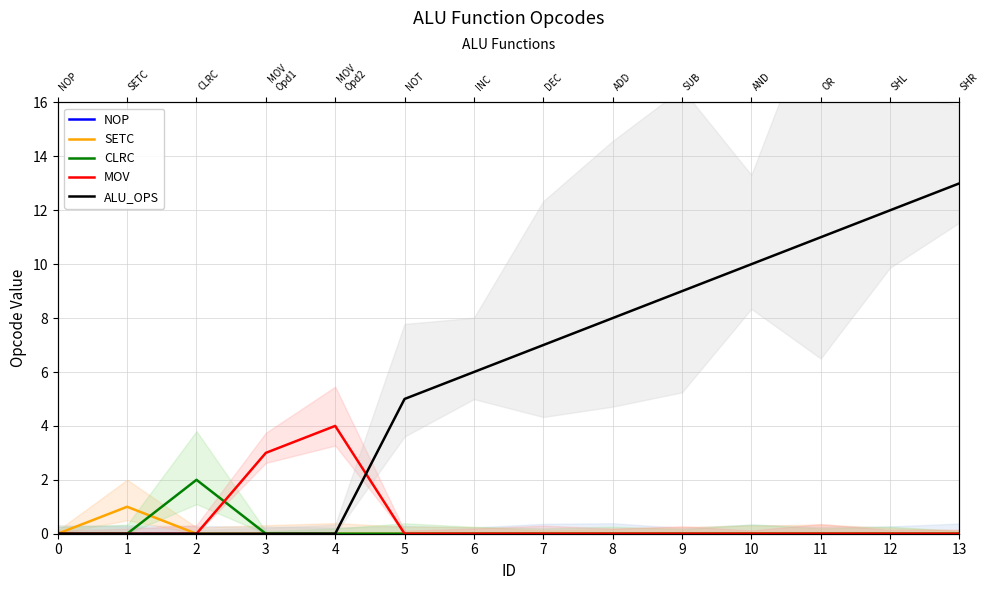

Which series has the largest total across all categories?

ALU_OPS